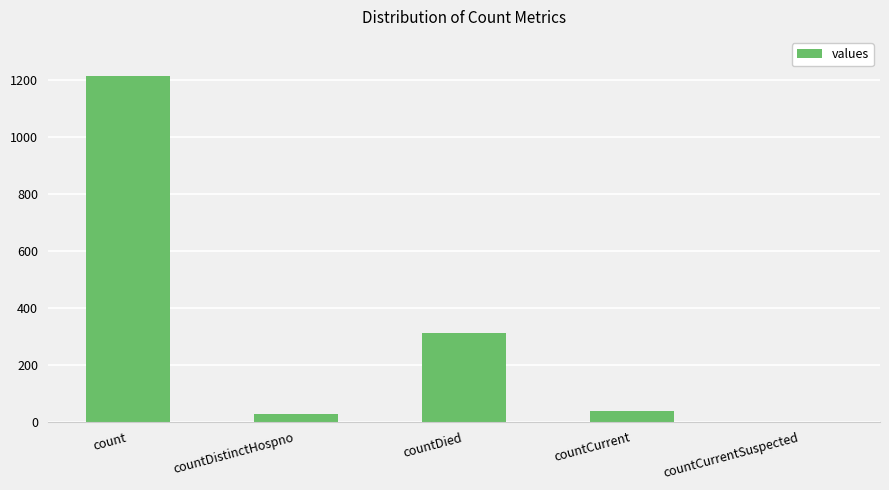

The value at countCurrent is 37. True or false?

True